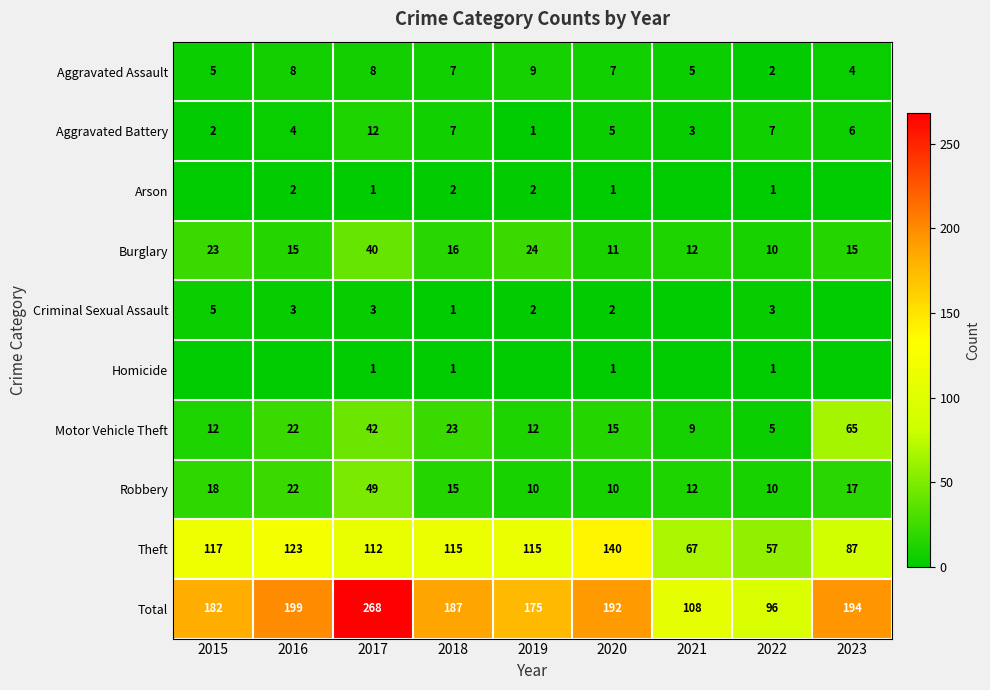

Is the value of Aggravated Assault at 2016 greater than the value of Motor Vehicle Theft at 2015?

No